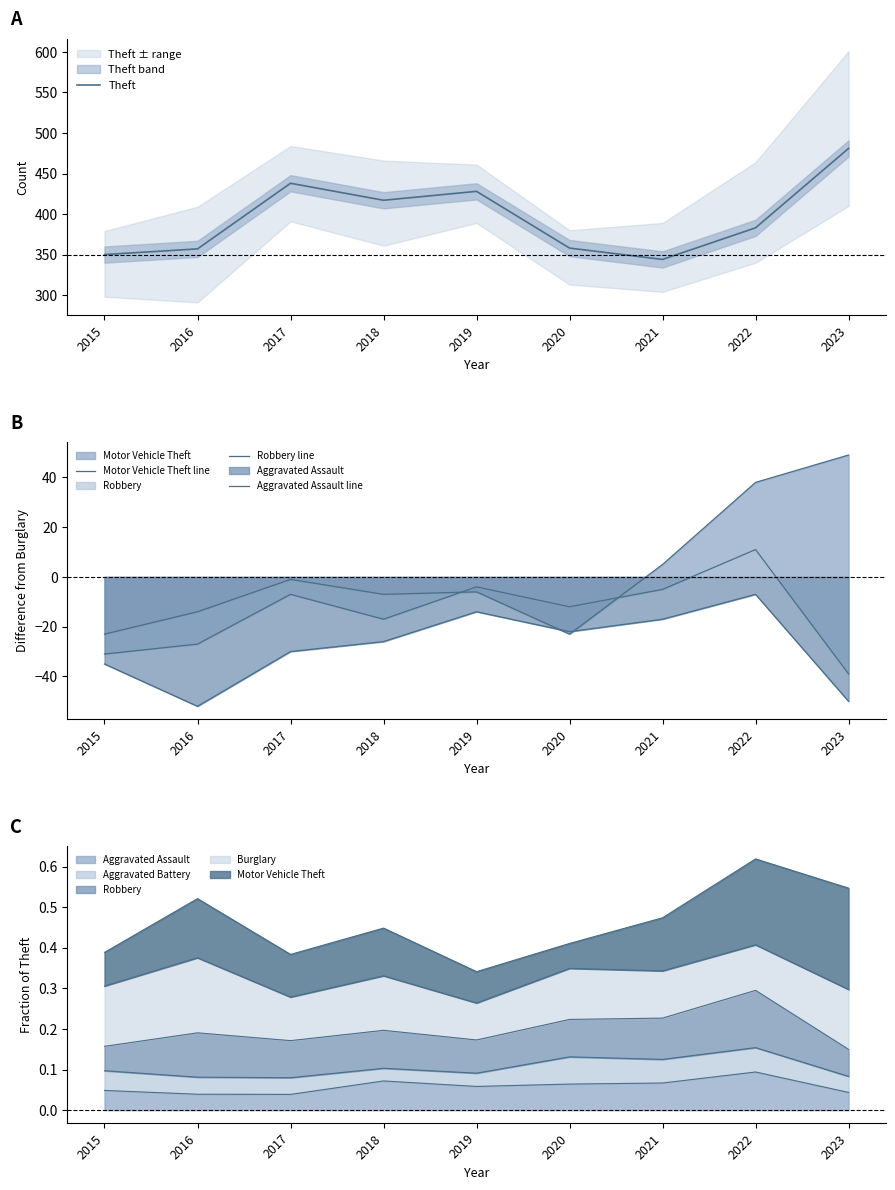

List the series in order of their peak value, highest first.

Theft, Motor Vehicle Theft line, Robbery line, Aggravated Assault line